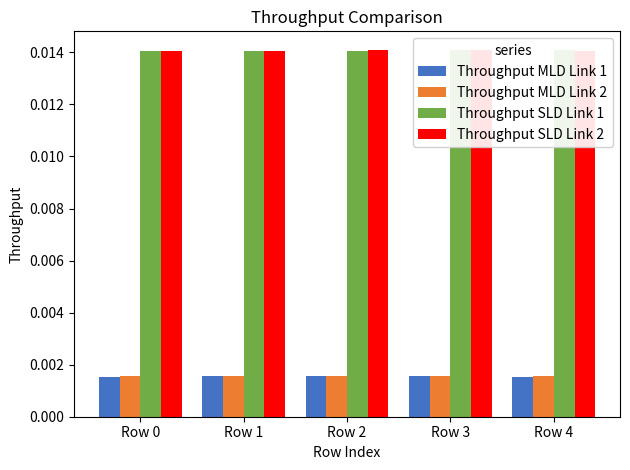

The Throughput MLD Link 2 series shows 0.0 at Row 0. True or false?

False